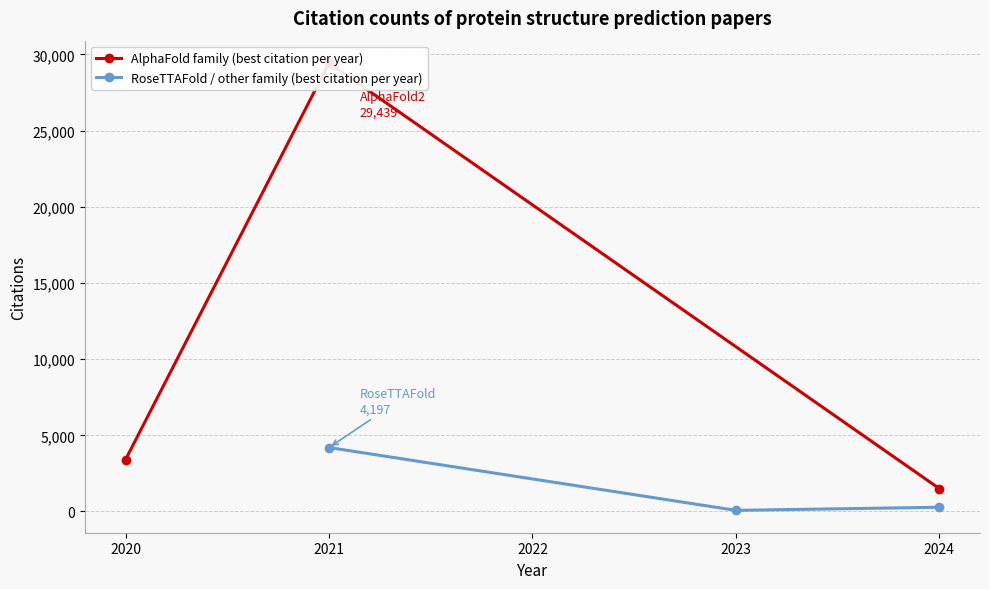

At which label does RoseTTAFold / other family (best citation per year) reach its peak?

2021